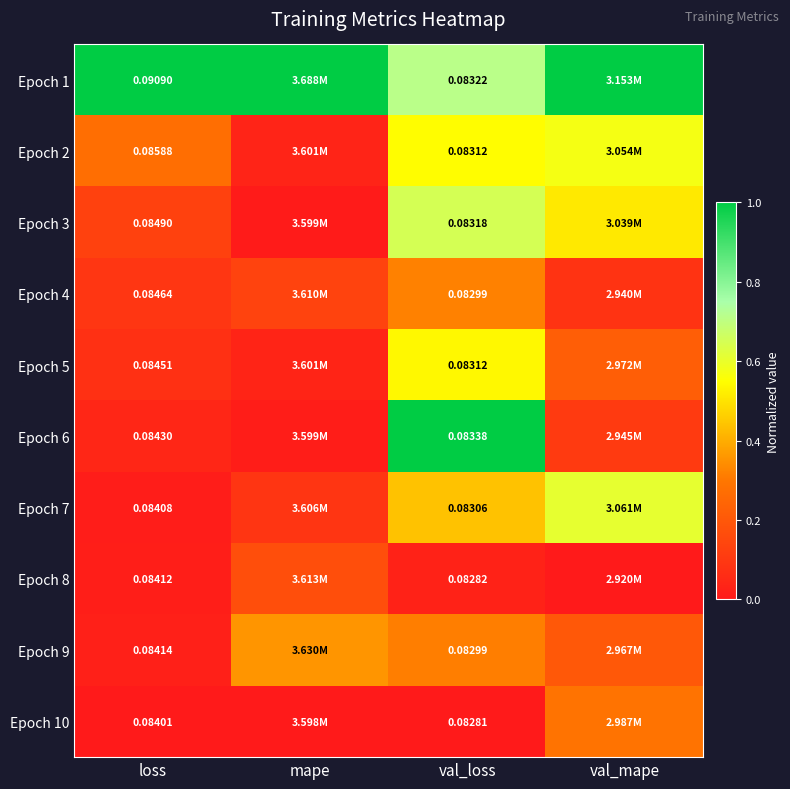

True or false: Epoch 7 has a value of 0.7 at val_loss.

False